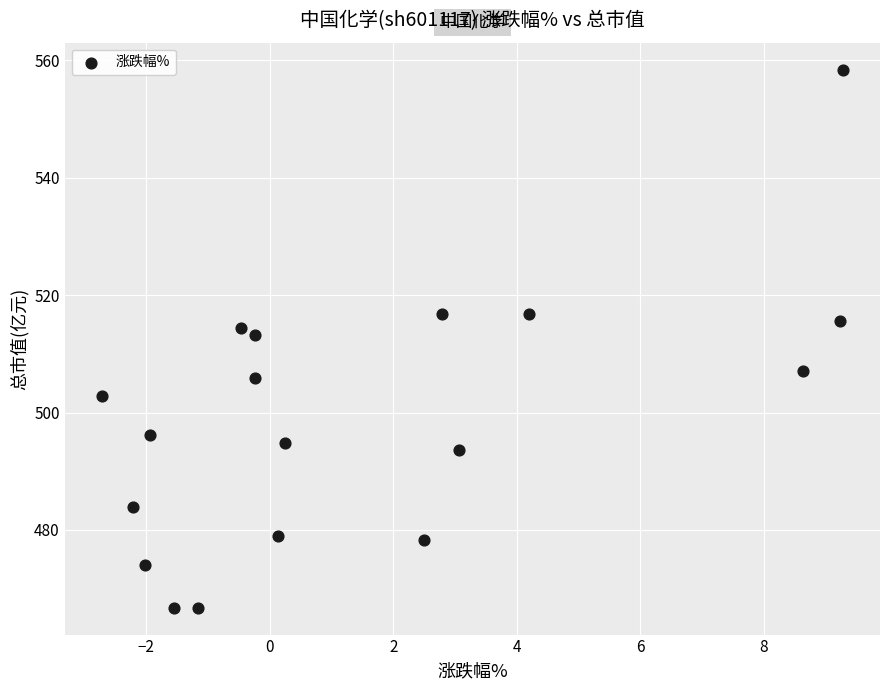

What is the range of X values (max minus min)?

12.0